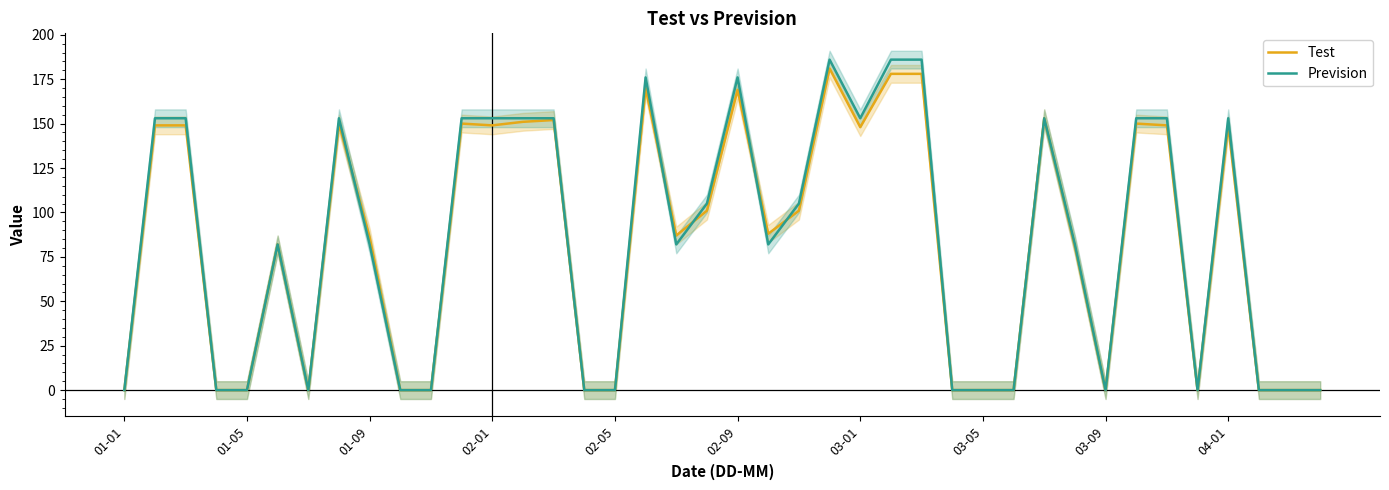

How many values in Prevision are above zero?

24